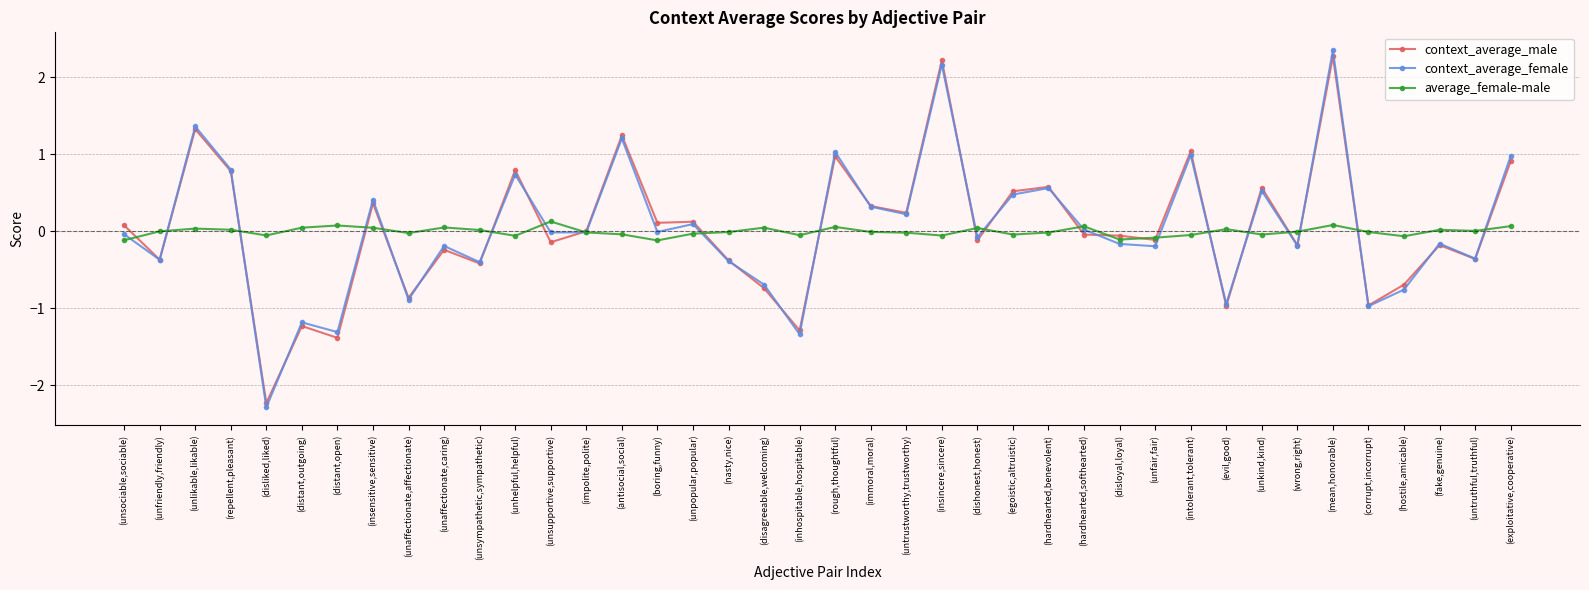

List the series in order of their peak value, lowest first.

average_female-male, context_average_male, context_average_female